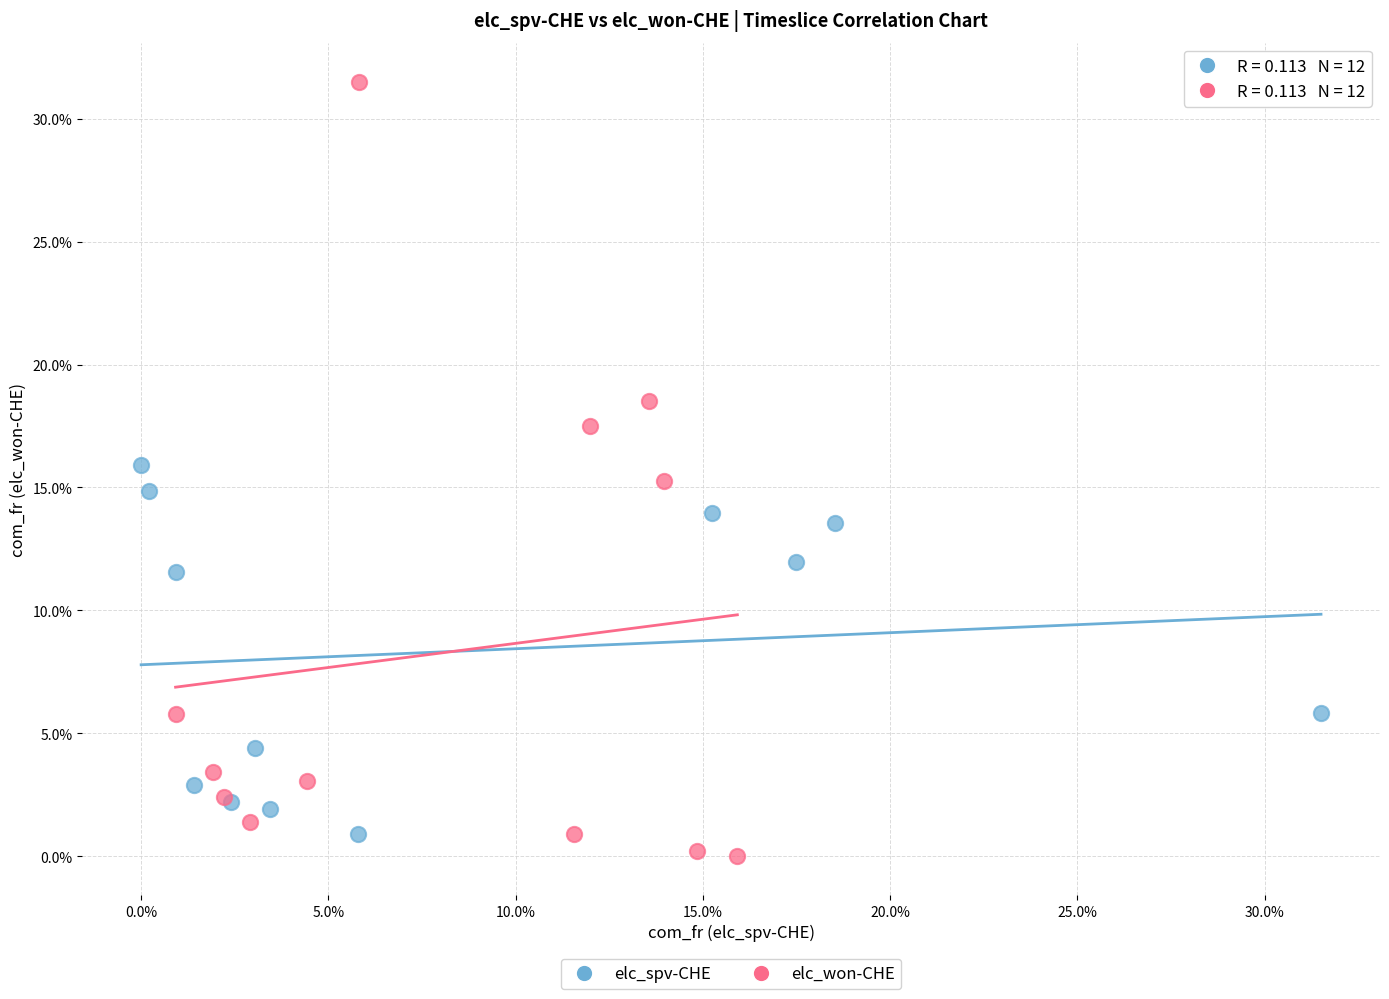

What are all the series names shown in the legend?

elc_spv-CHE, elc_won-CHE